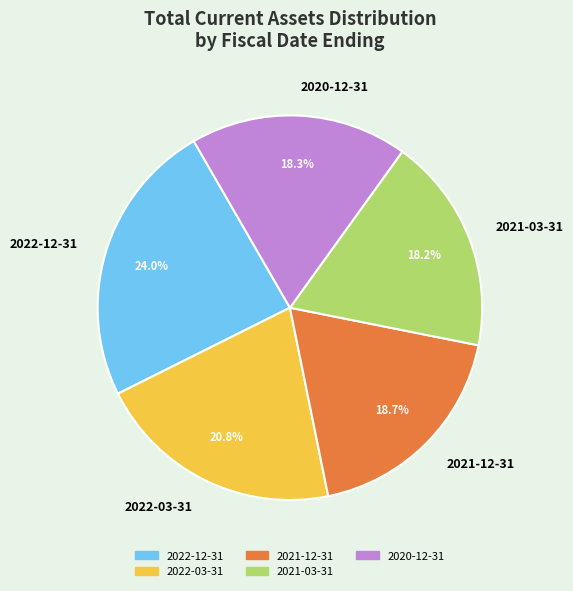

Which category has the biggest portion of the pie?

2022-12-31